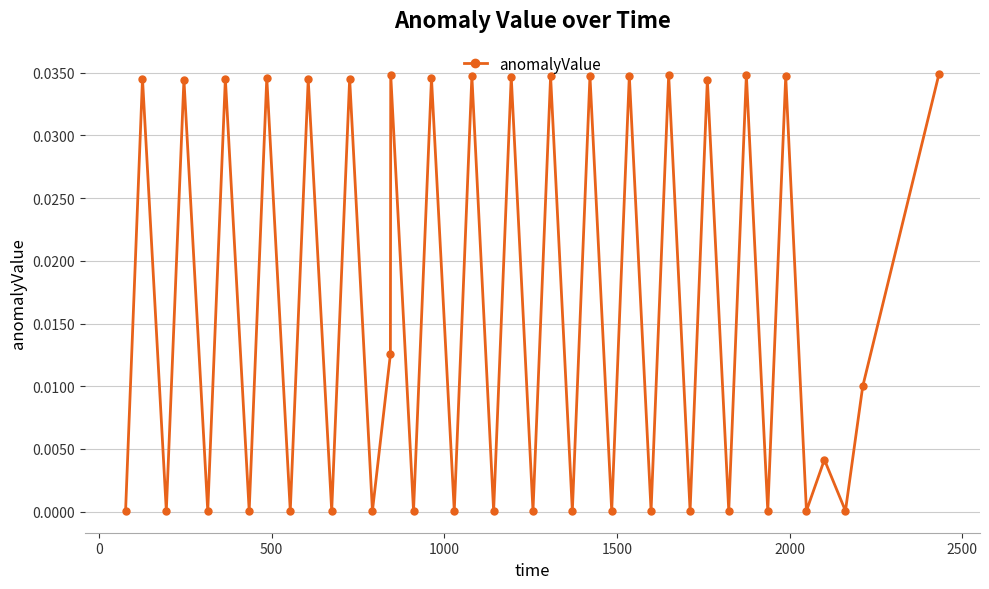

How many points are lower than both their immediate neighbors (excluding endpoints)?

18